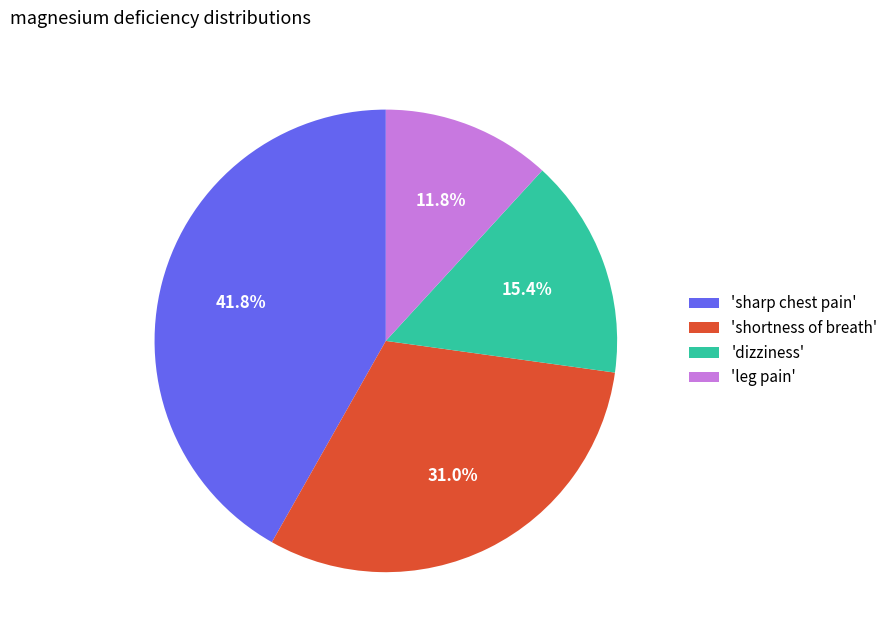

How many segments does this pie chart have?

4